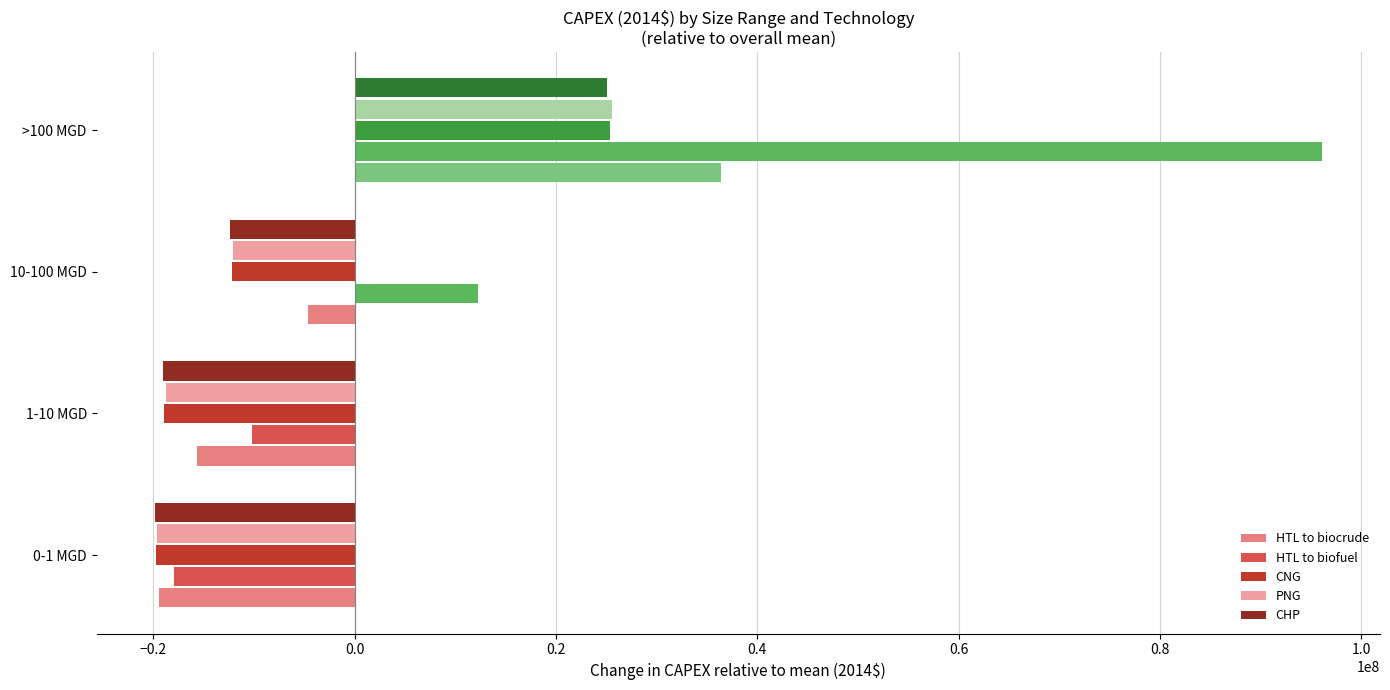

What is the sum of all HTL to biofuel values?

80125706.3